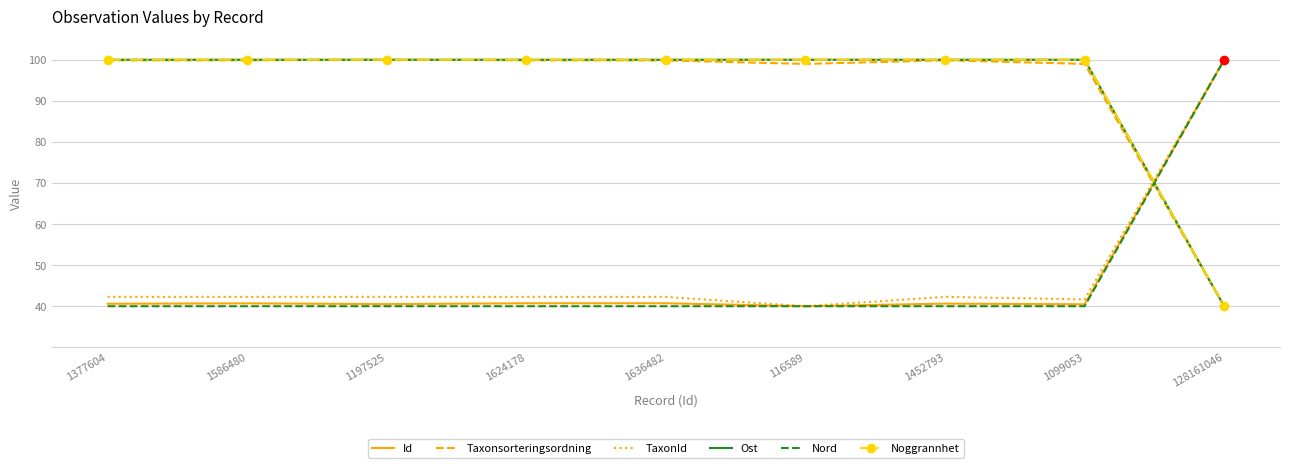

Which series has the largest total across all categories?

Ost